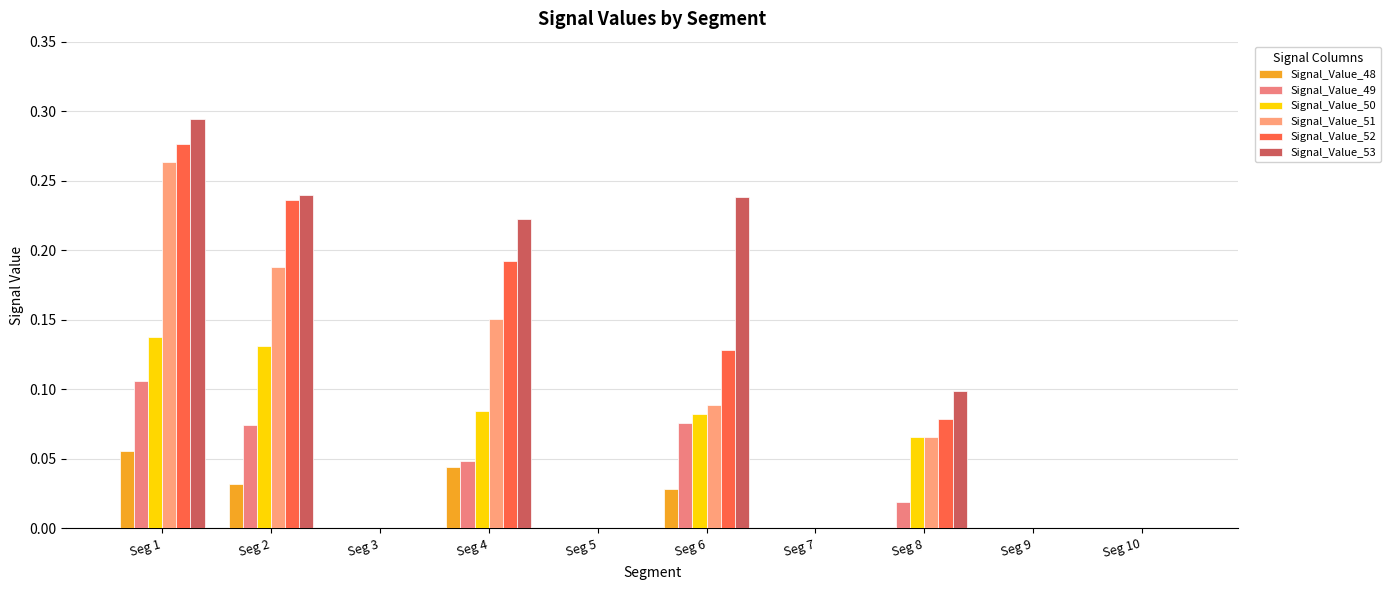

The value of Signal_Value_48 at Seg 3 is -0.0. True or false?

False